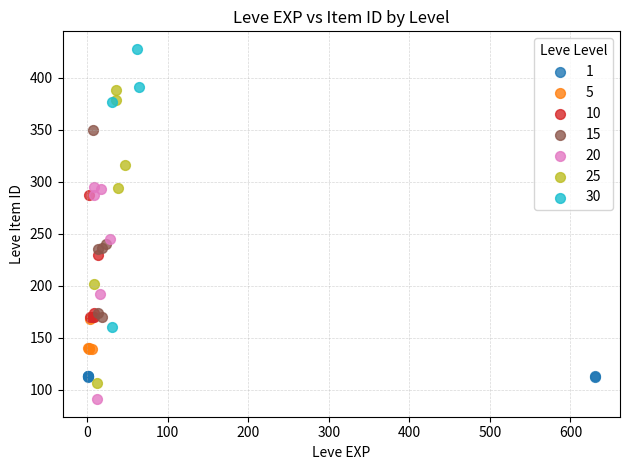

Which series contains the lowest Y value?

20